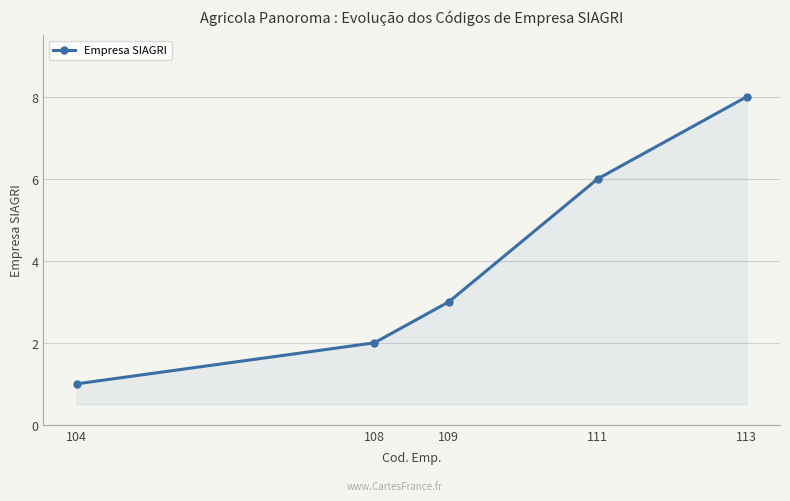

How many data points does each series have?

5